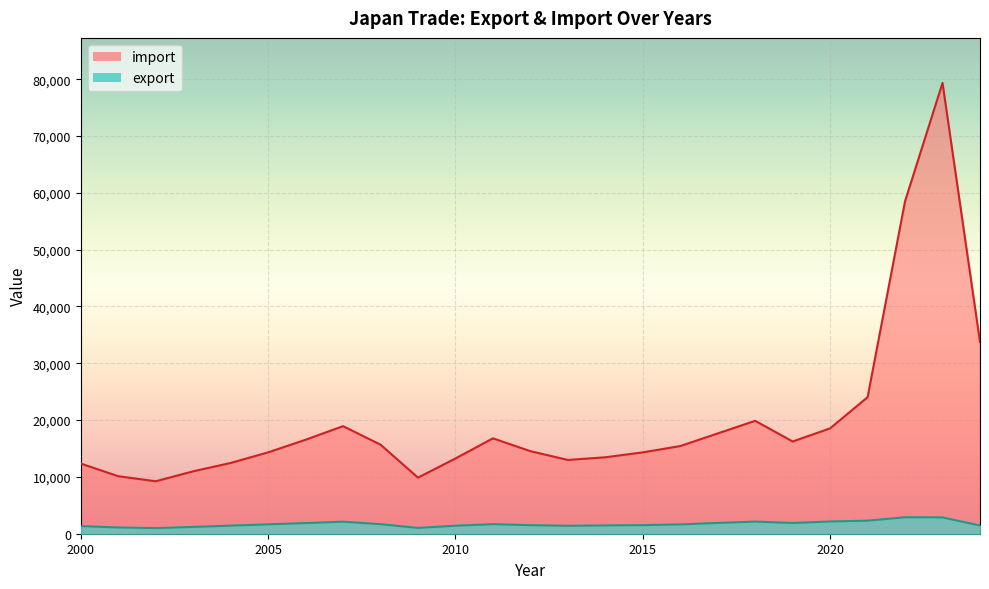

What is the sum of all export values?

42601